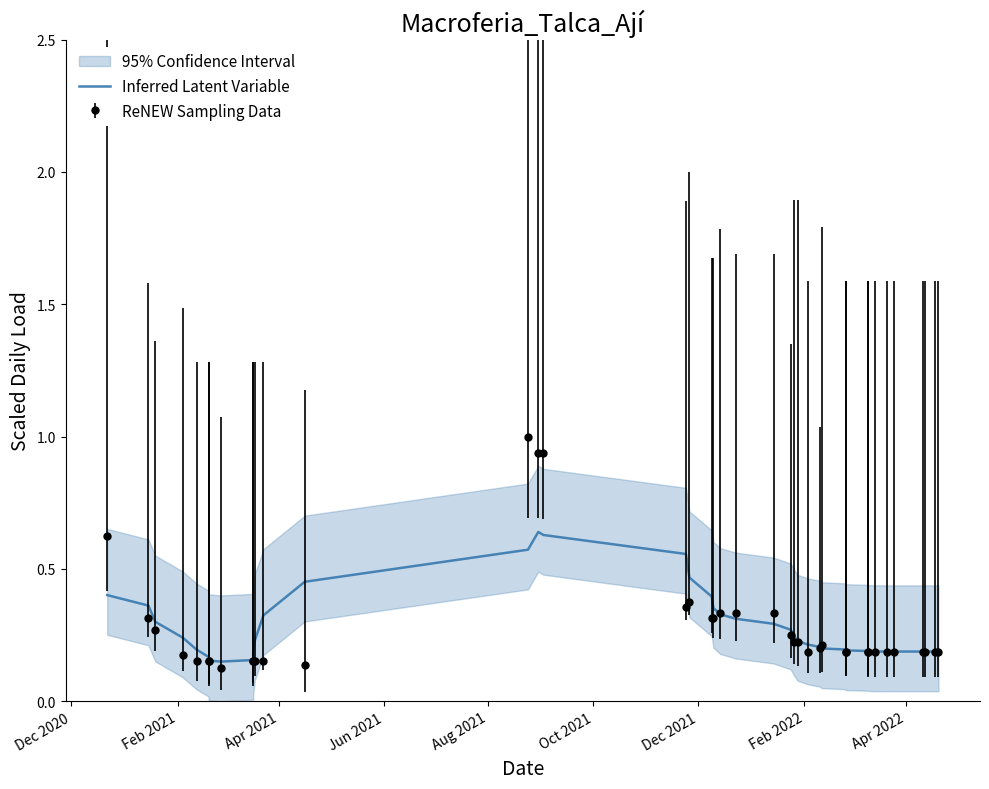

How many values are between 0 and 1?

40